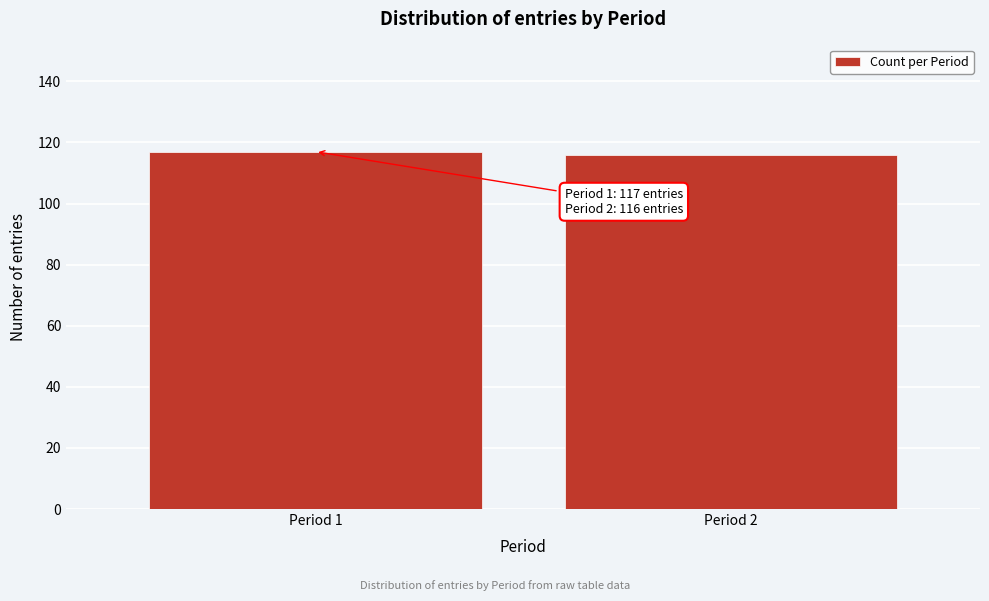

Reading left to right, what are all the values shown in this chart?

Period 1=117	Period 2=116